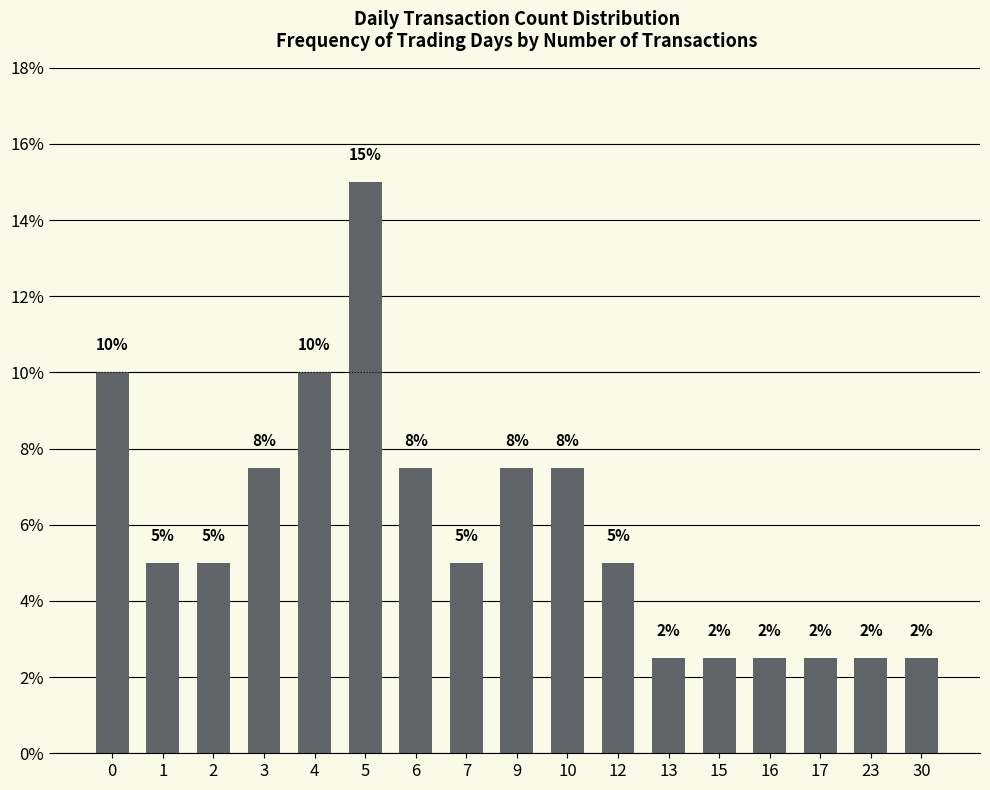

List the labels in order of value, smallest first.

13, 15, 16, 17, 23, 30, 1, 2, 7, 12, 3, 6, 9, 10, 0, 4, 5